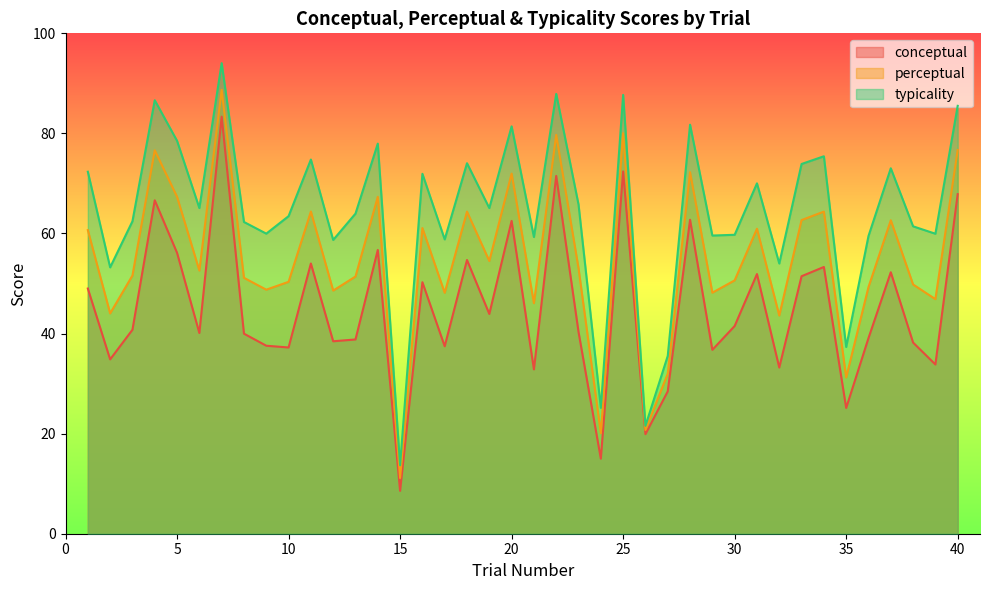

Reading left to right, extract all data points from this chart.

conceptual: 1=49.0	2=34.8	3=40.8	4=66.6	5=56.1	6=40.1	7=83.3	8=40.0	9=37.6	10=37.2	11=54.0	12=38.5	13=38.8	14=56.7	15=8.6	16=50.3	17=37.5	18=54.7	19=43.9	20=62.5	21=32.8	22=71.5	23=40.3	24=15.0	25=72.4	26=19.9	27=28.4	28=62.7	29=36.8	30=41.5	31=51.9	32=33.2	33=51.5	34=53.3	35=25.1	36=39.1	37=52.2	38=38.2	39=33.8	40=67.9
perceptual: 1=60.7	2=44.0	3=51.6	4=76.6	5=67.3	6=52.6	7=88.7	8=51.1	9=48.8	10=50.3	11=64.4	12=48.6	13=51.4	14=67.3	15=11.1	16=61.1	17=48.1	18=64.4	19=54.5	20=72.0	21=46.1	22=79.7	23=53.0	24=20.1	25=80.0	26=20.7	27=32.0	28=72.2	29=48.2	30=50.6	31=61.0	32=43.6	33=62.7	34=64.4	35=31.2	36=49.3	37=62.6	38=49.8	39=46.9	40=76.7
typicality: 1=72.3	2=53.2	3=62.4	4=86.6	5=78.5	6=65.1	7=94.0	8=62.3	9=60.0	10=63.5	11=74.8	12=58.7	13=64.0	14=78.0	15=13.7	16=71.9	17=58.8	18=74.0	19=65.1	20=81.4	21=59.3	22=87.9	23=65.8	24=25.2	25=87.7	26=21.6	27=35.5	28=81.7	29=59.6	30=59.7	31=70.0	32=54.0	33=73.9	34=75.4	35=37.3	36=59.5	37=73.0	38=61.4	39=60.0	40=85.5